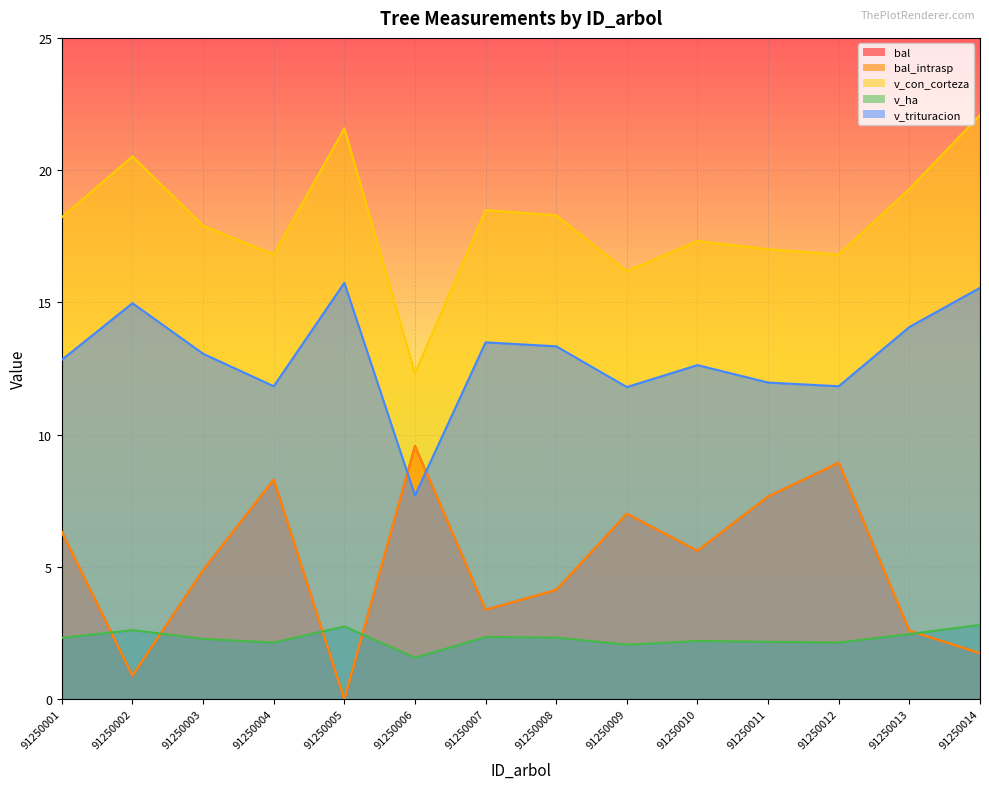

How many data points in v_trituracion are above 13?

7